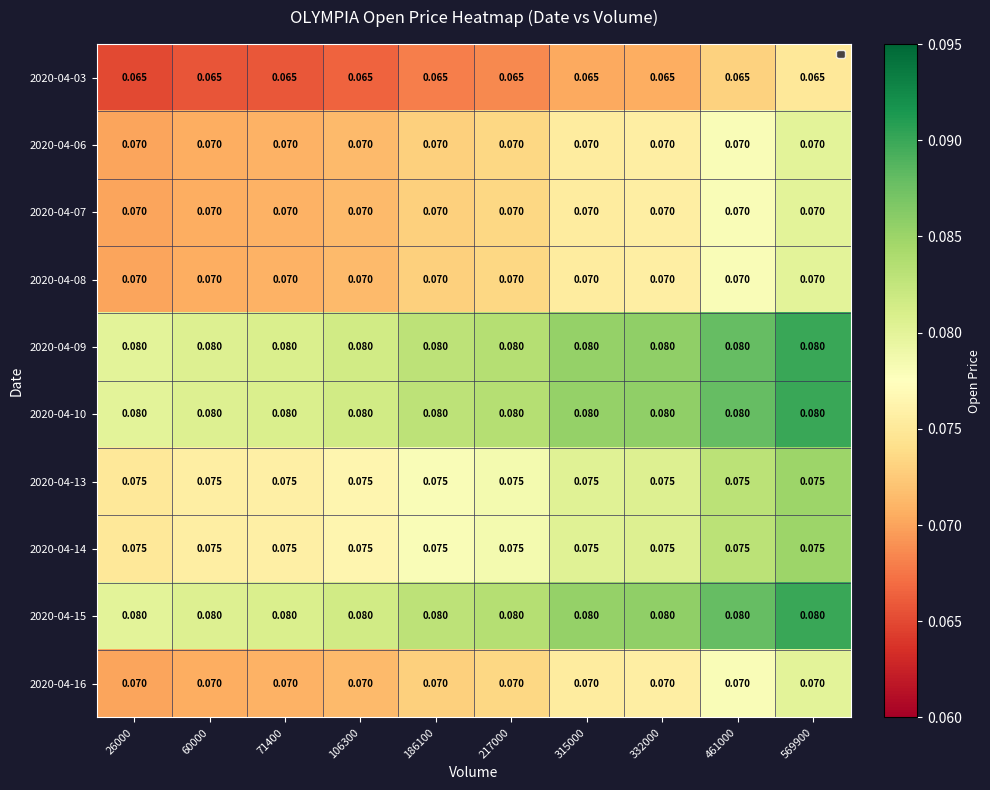

Which category has the lowest value across all series?

26000